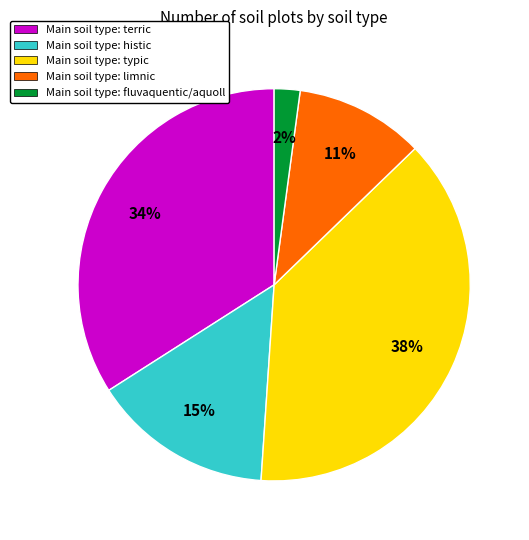

How many segments does this pie chart have?

5